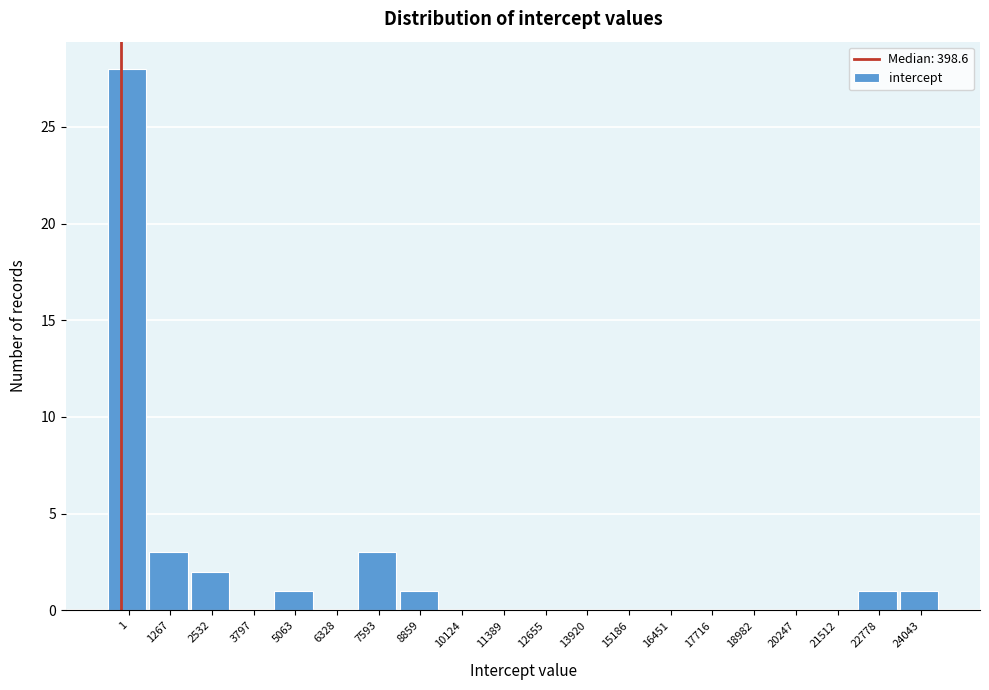

Reading left to right, extract all data points from this chart.

1=28	1267=3	2532=2	3797=0	5063=1	6328=0	7593=3	8859=1	10124=0	11389=0	12655=0	13920=0	15186=0	16451=0	17716=0	18982=0	20247=0	21512=0	22778=1	24043=1